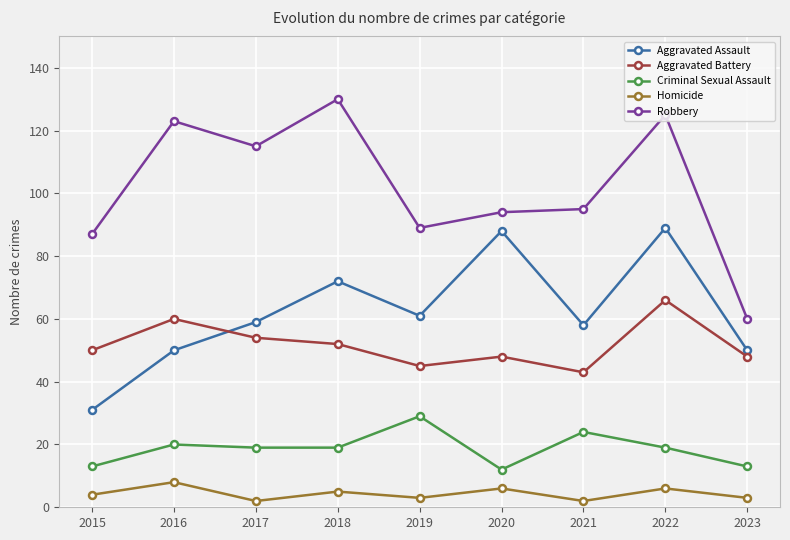

At how many categories does at least one series exceed 112?

4